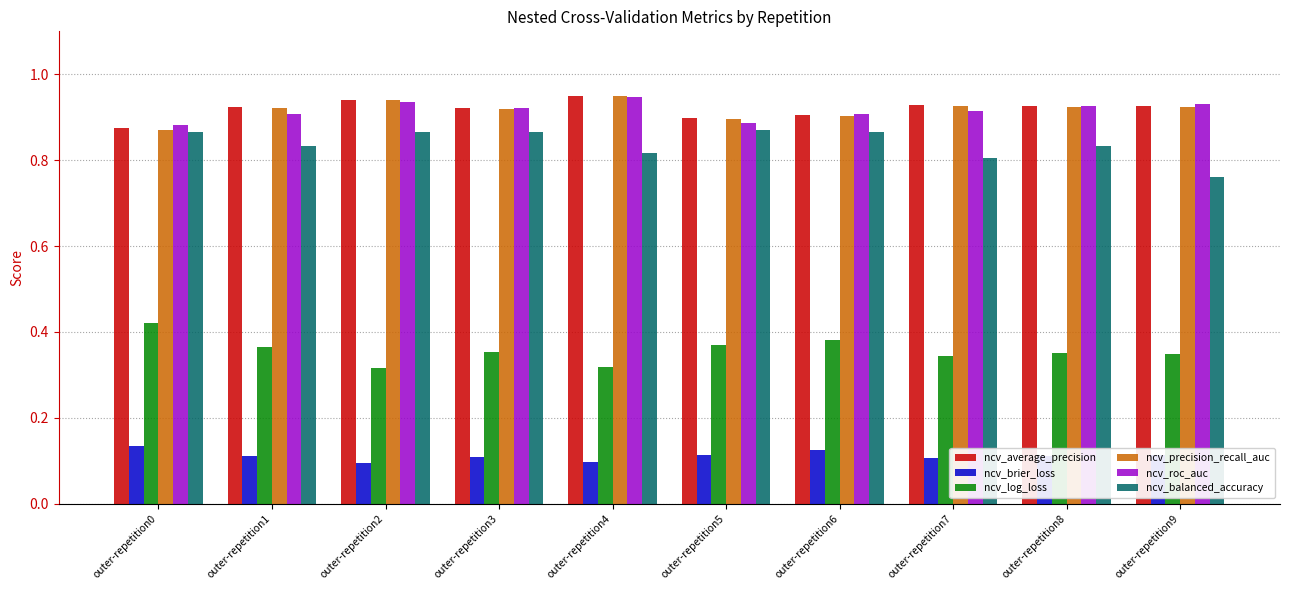

At which label is ncv_precision_recall_auc closest to 0?

outer-repetition0